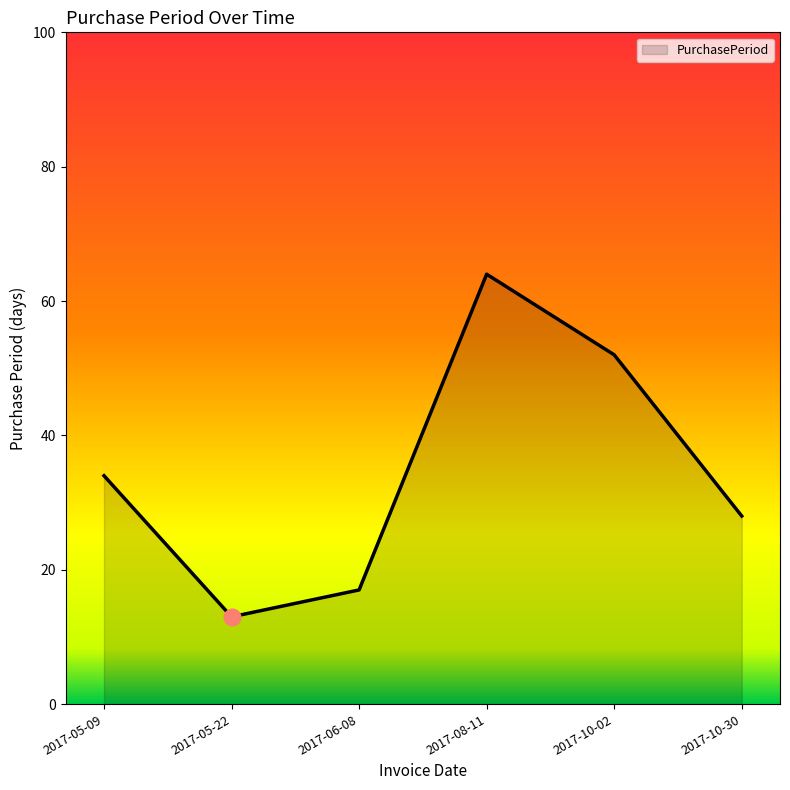

How many series are shown in this chart?

1